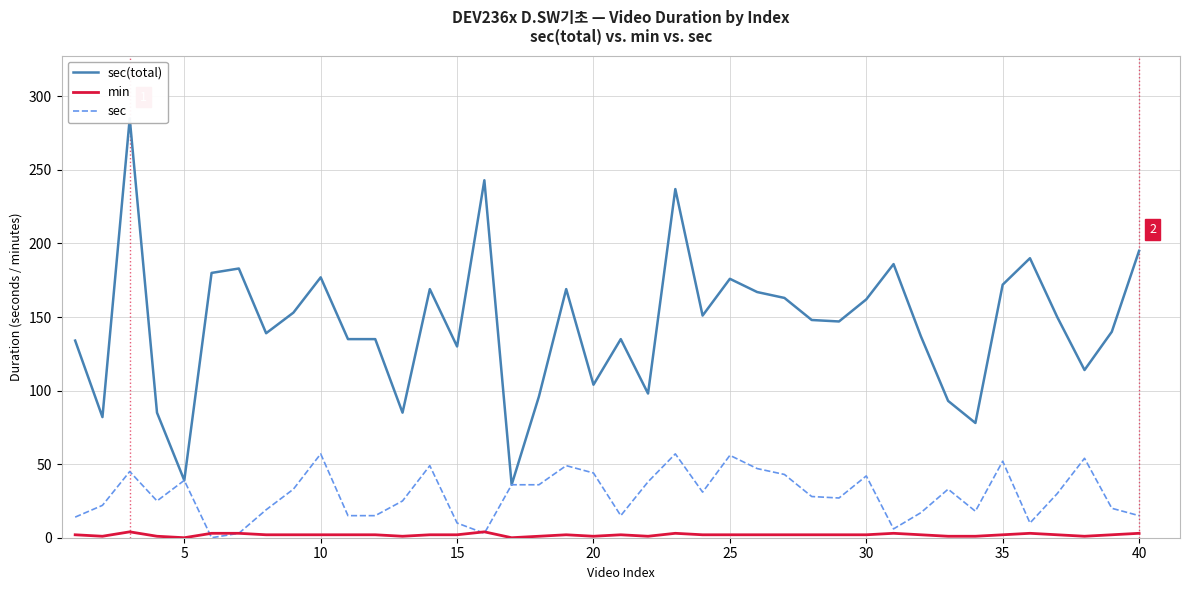

True or false: sec(total) and min intersect in this chart.

False